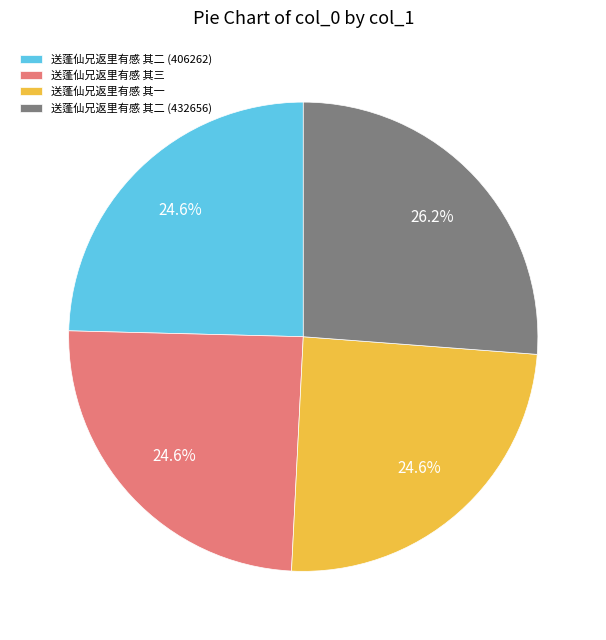

Does 送蓬仙兄返里有感 其二 (406262) represent more than half of the total?

No